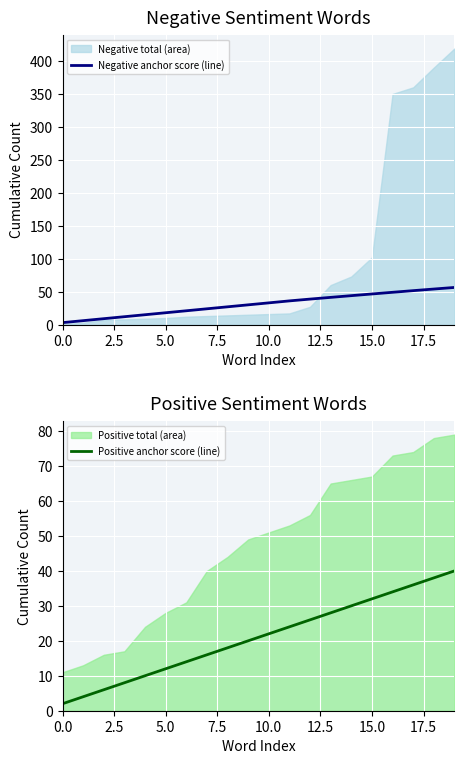

The value of Positive anchor score (line) at 14 is 10.6. True or false?

False